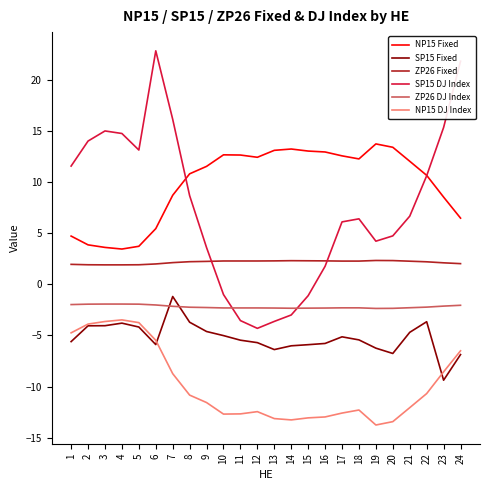

Between 3 and 10, which series saw the biggest shift?

SP15 DJ Index